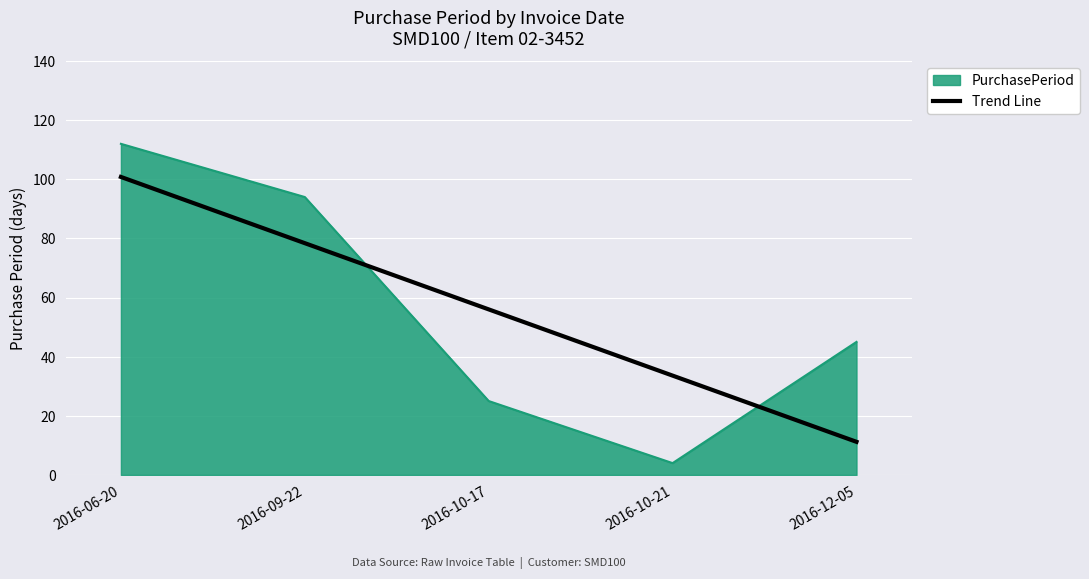

What position from the left is 2016-10-21?

4